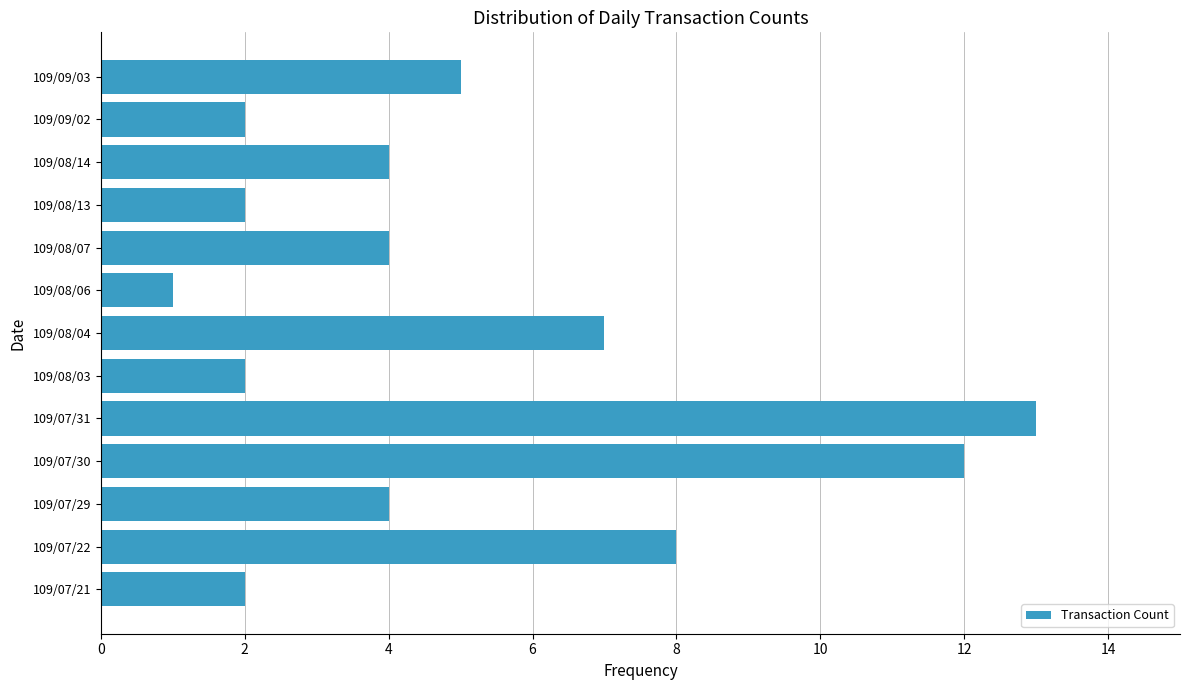

How many series are shown in this chart?

1